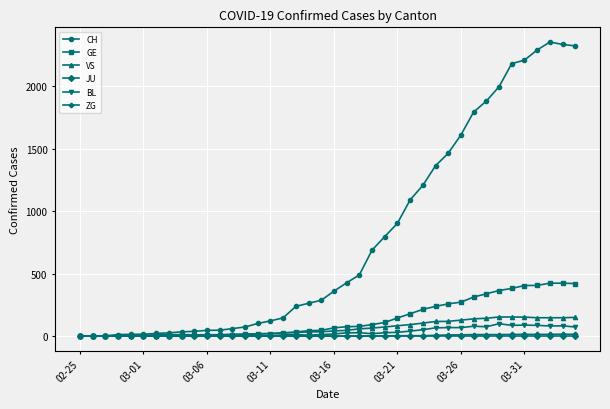

Which series has the largest total across all categories?

CH